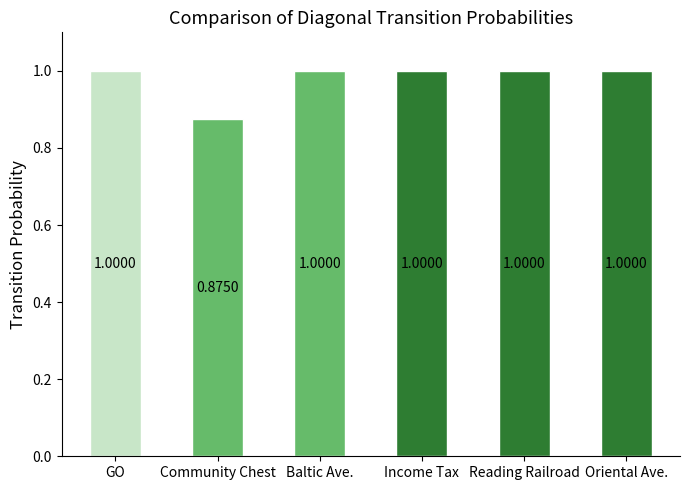

Which has a higher value, Oriental Ave. or Community Chest?

Oriental Ave.